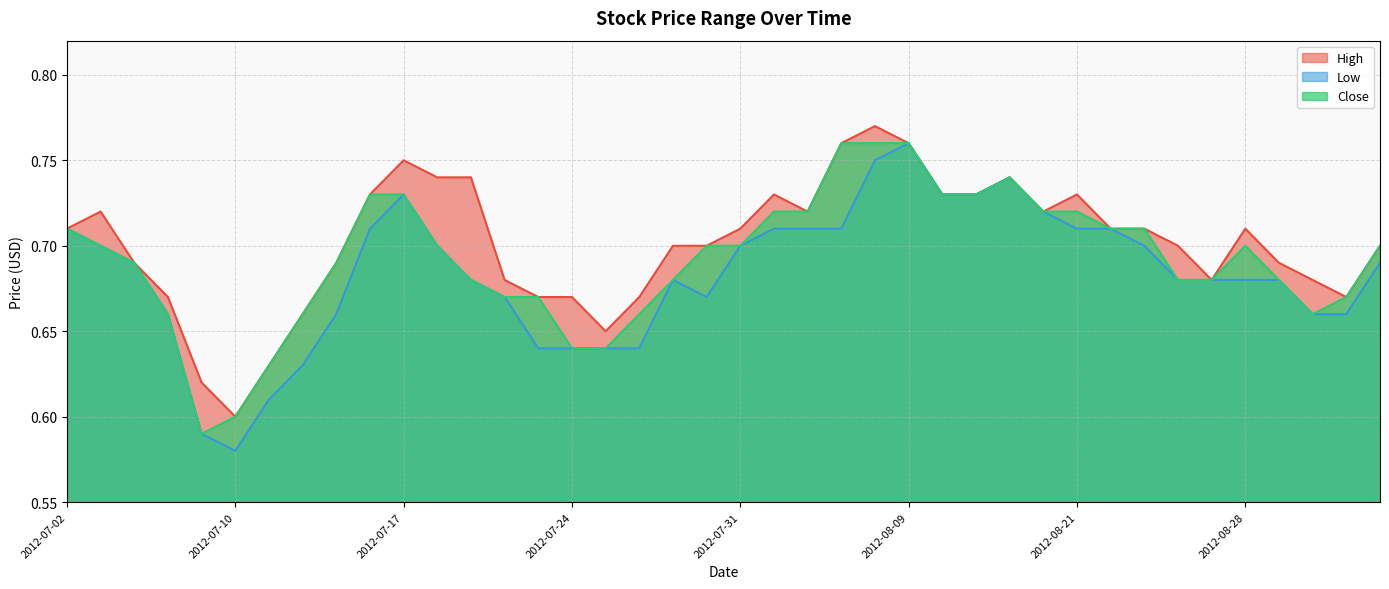

Reading right to left, extract all data points from this chart.

High: 0.7	0.7	0.7	0.7	0.7	0.7	0.7	0.7	0.7	0.7	0.7	0.7	0.7	0.7	0.8	0.8	0.8	0.7	0.7	0.7	0.7	0.7	0.7	0.7	0.7	0.7	0.7	0.7	0.7	0.8	0.7	0.7	0.7	0.6	0.6	0.6	0.7	0.7	0.7	0.7
Low: 0.7	0.7	0.7	0.7	0.7	0.7	0.7	0.7	0.7	0.7	0.7	0.7	0.7	0.7	0.8	0.8	0.7	0.7	0.7	0.7	0.7	0.7	0.6	0.6	0.6	0.6	0.7	0.7	0.7	0.7	0.7	0.7	0.6	0.6	0.6	0.6	0.7	0.7	0.7	0.7
Close: 0.7	0.7	0.7	0.7	0.7	0.7	0.7	0.7	0.7	0.7	0.7	0.7	0.7	0.7	0.8	0.8	0.8	0.7	0.7	0.7	0.7	0.7	0.7	0.6	0.6	0.7	0.7	0.7	0.7	0.7	0.7	0.7	0.7	0.6	0.6	0.6	0.7	0.7	0.7	0.7